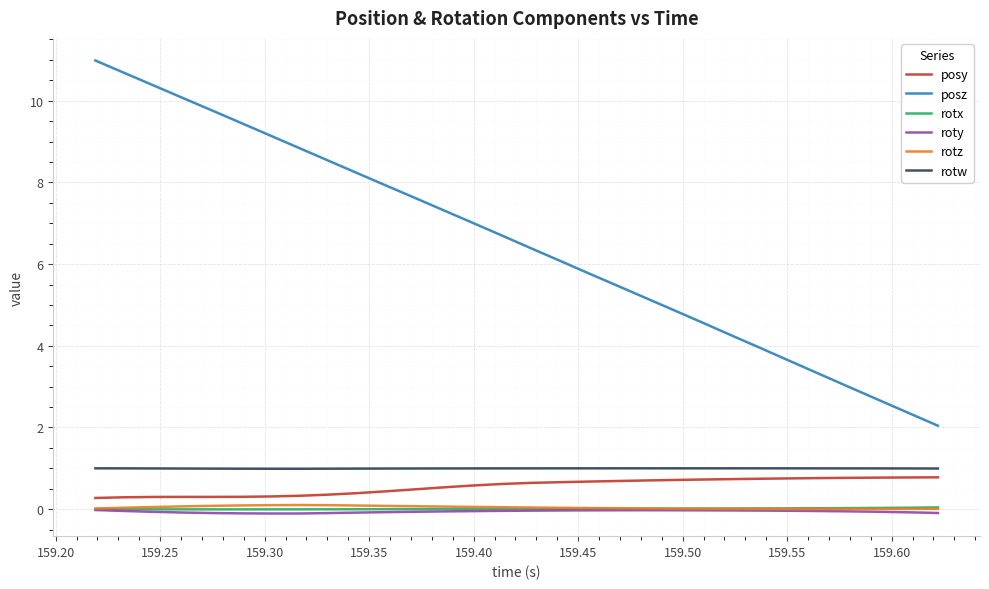

Which series has the widest spread of values?

posz